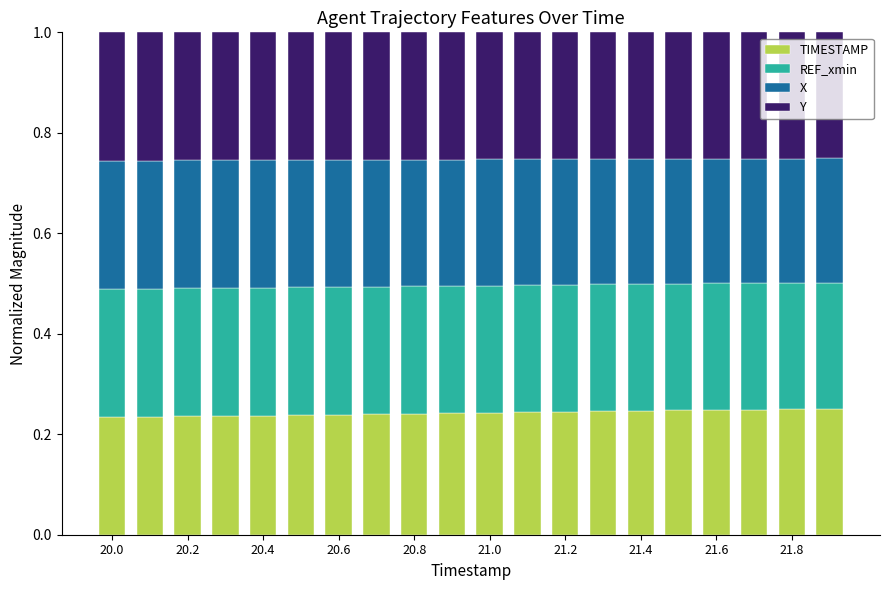

Count the TIMESTAMP values in the range 0 to 1.

20